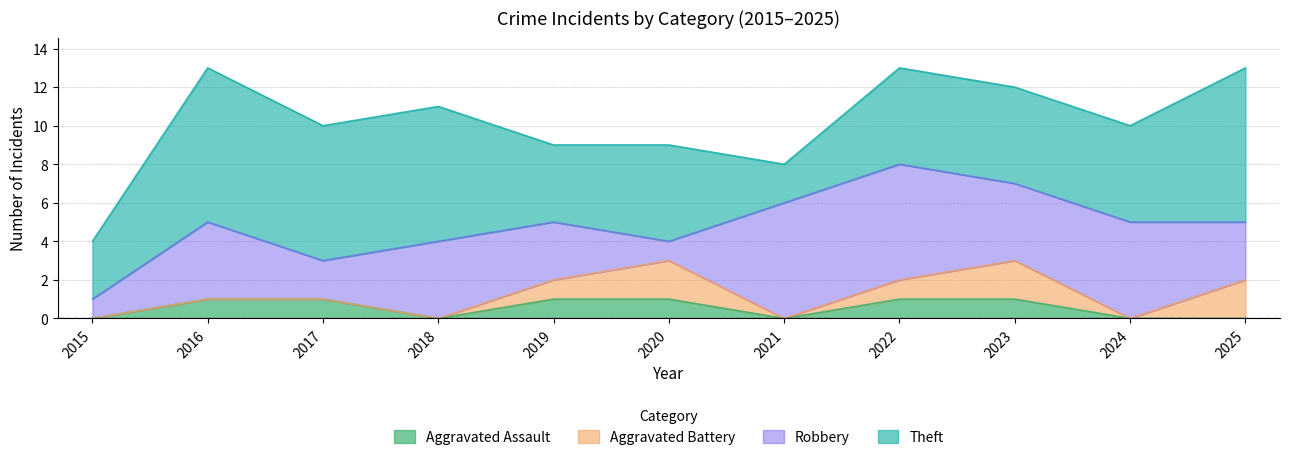

How many interior local peaks does the Aggravated Battery series have?

2